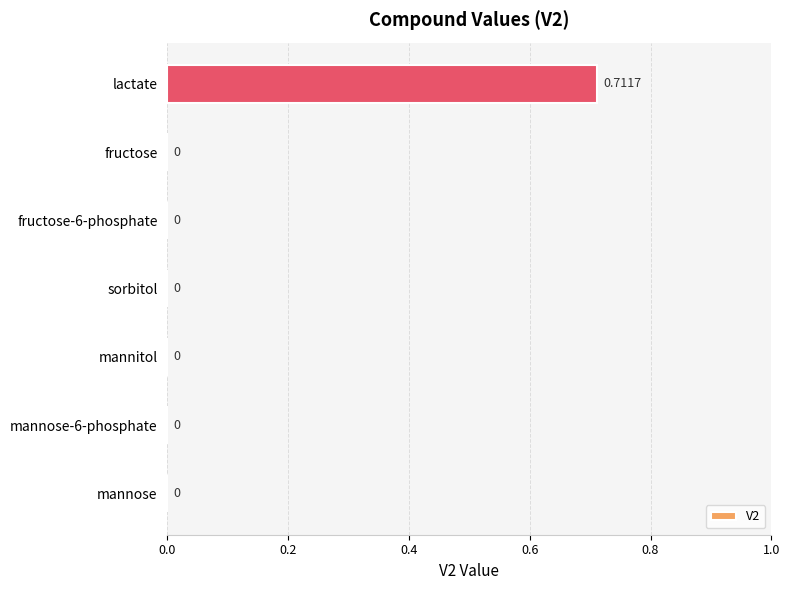

How many positive values are there?

1